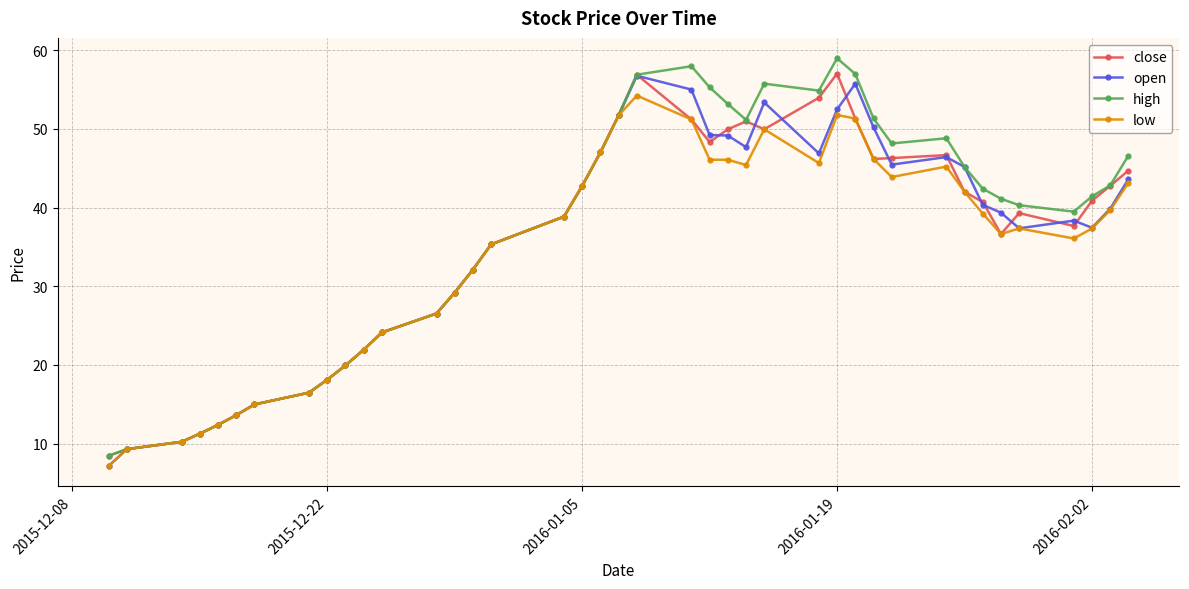

What is the highest value of the close series?

57.0